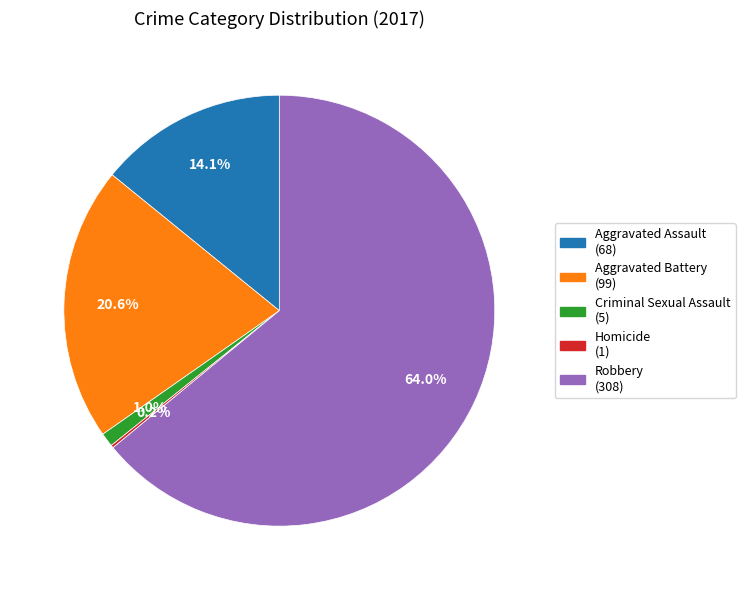

Is there a majority slice in this chart?

Yes